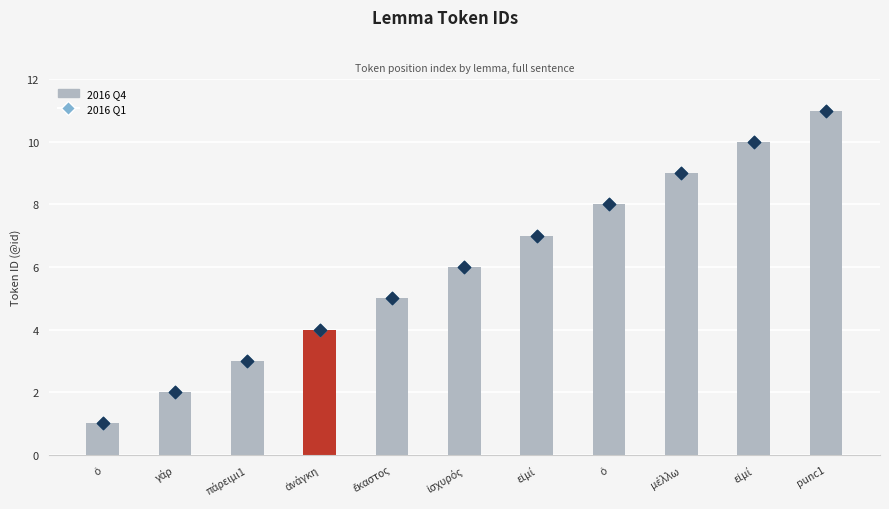

Which series reaches the maximum Y coordinate?

2016 Q4